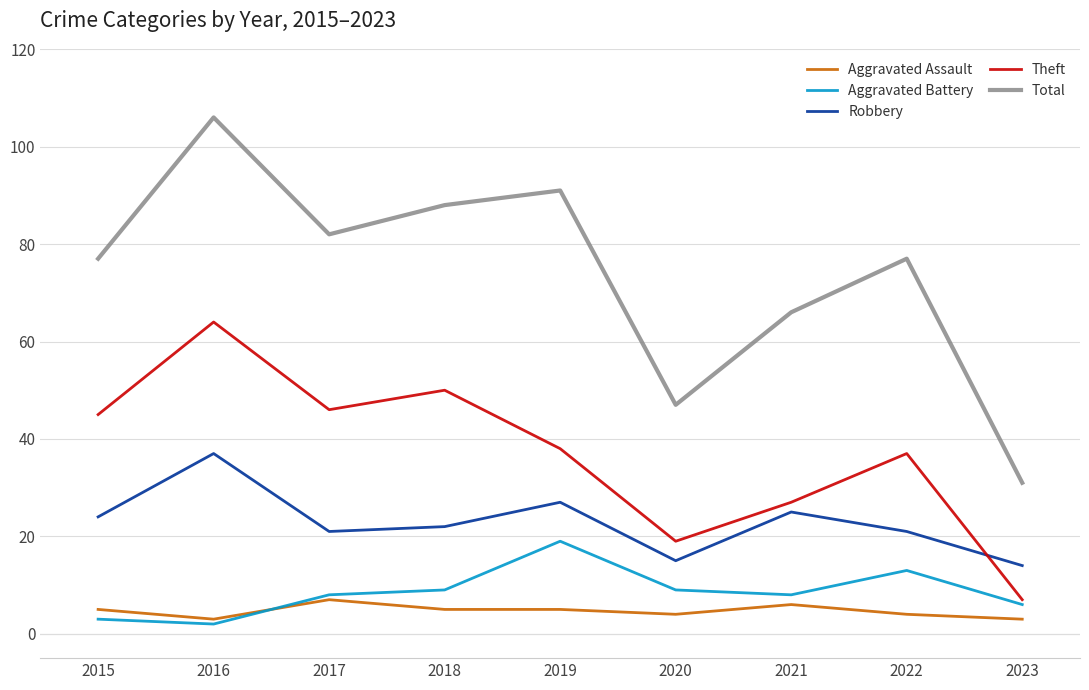

The Aggravated Battery series shows 13 at 2022. True or false?

True